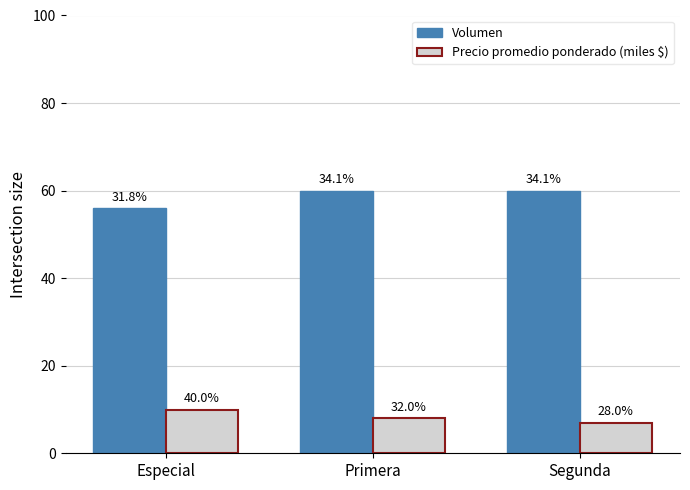

What is the lowest value of the Precio promedio ponderado (miles $) series?

7